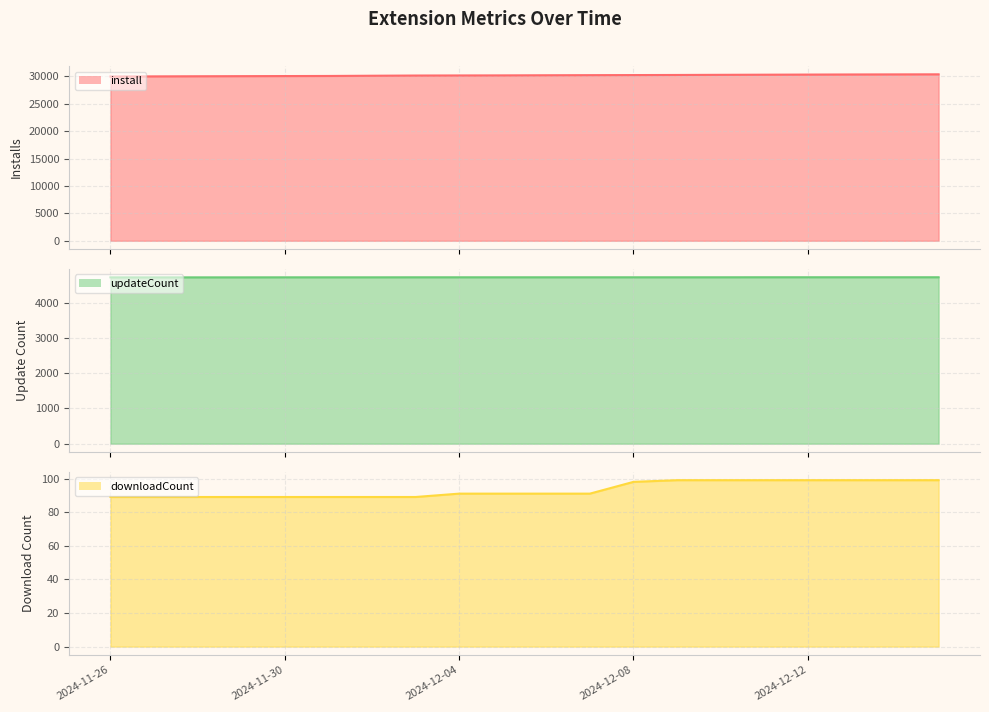

What is the maximum value shown in the chart?

30376